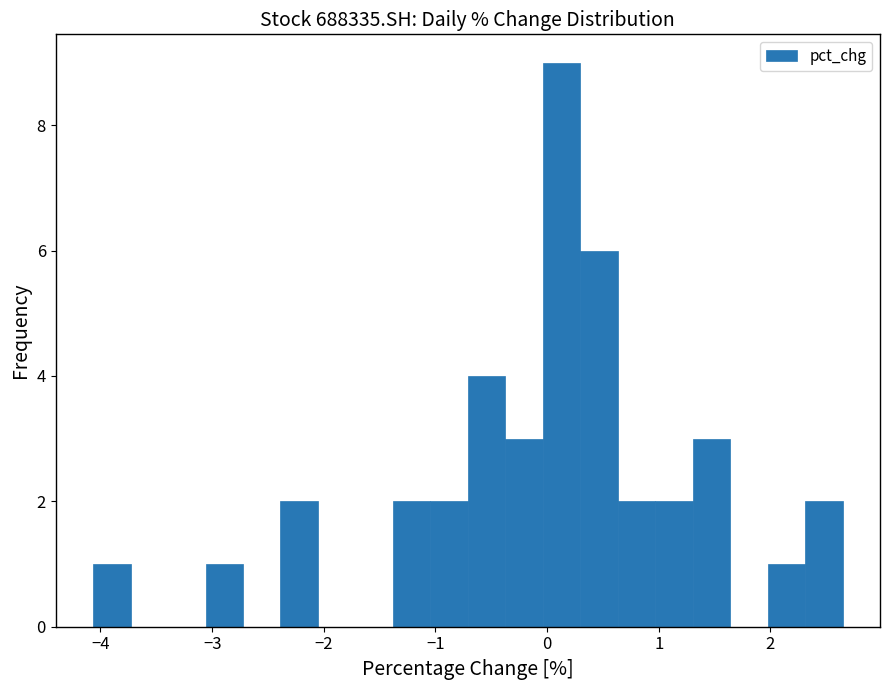

Around what value on the x-axis is the tallest bar? Give the approximate position of its centre, as read against the axis.

0.1